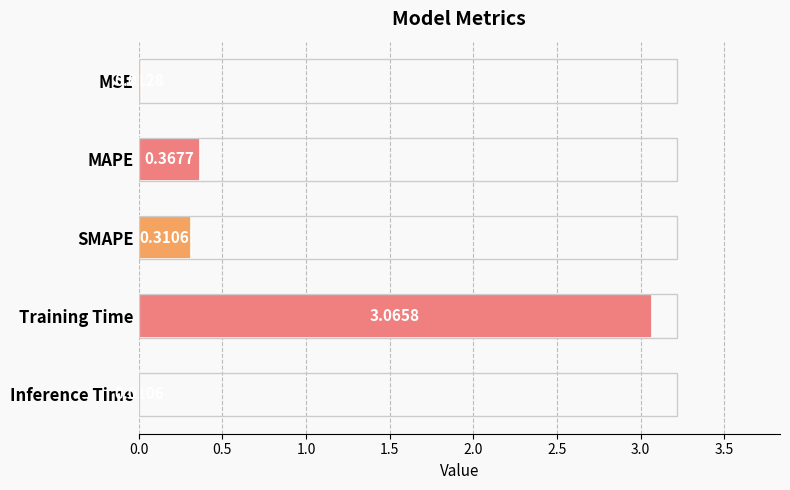

Which category has the highest value across all series?

Training Time